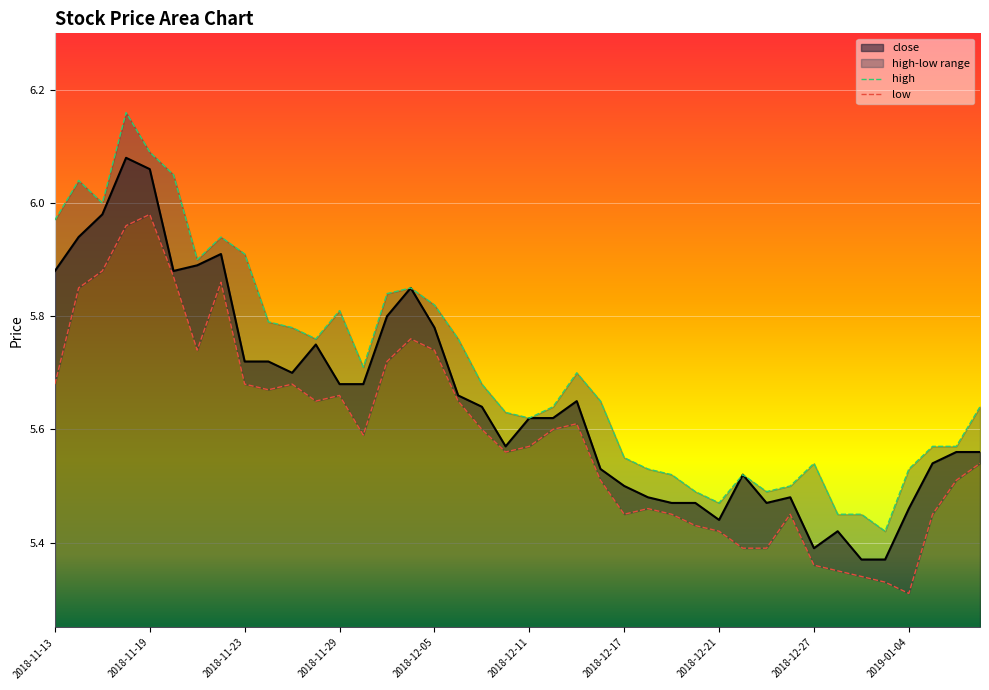

What is the label of the 31st point from the right?

2018-11-26